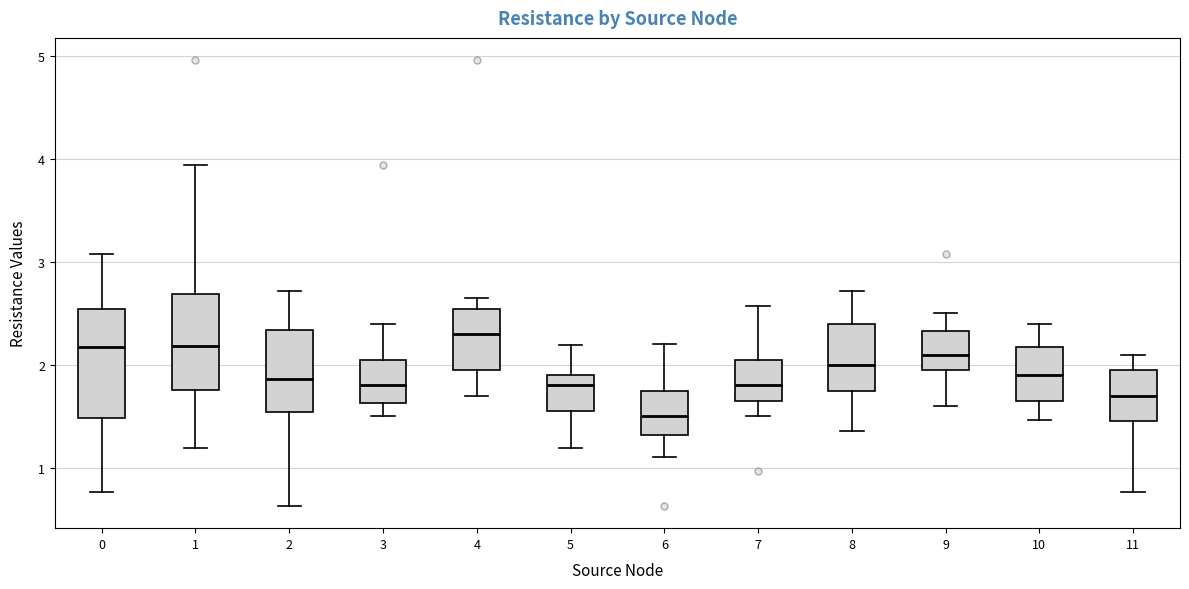

Which box's median line is the lowest?

6